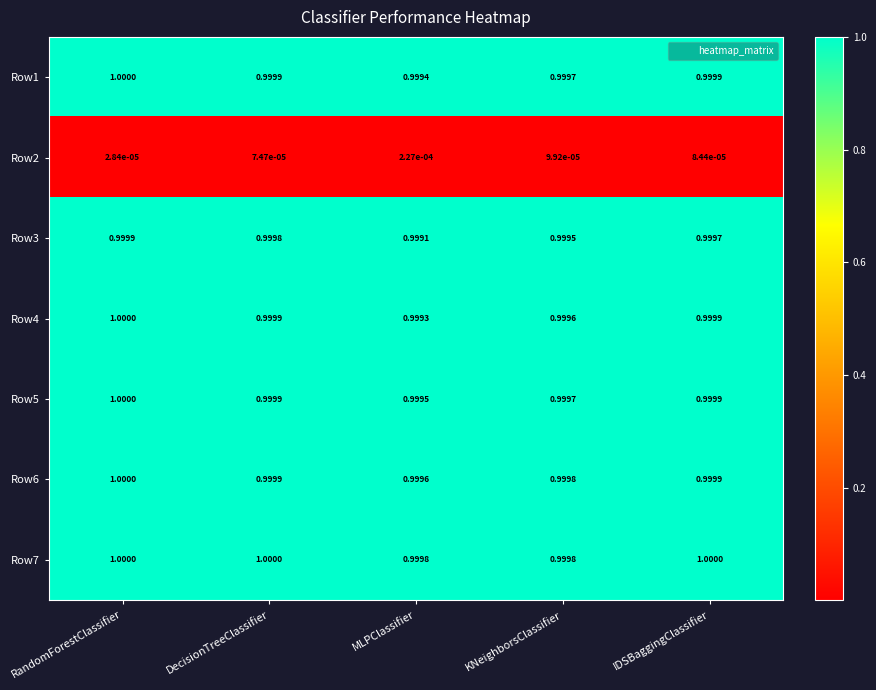

At which label does Row1 reach its peak?

RandomForestClassifier